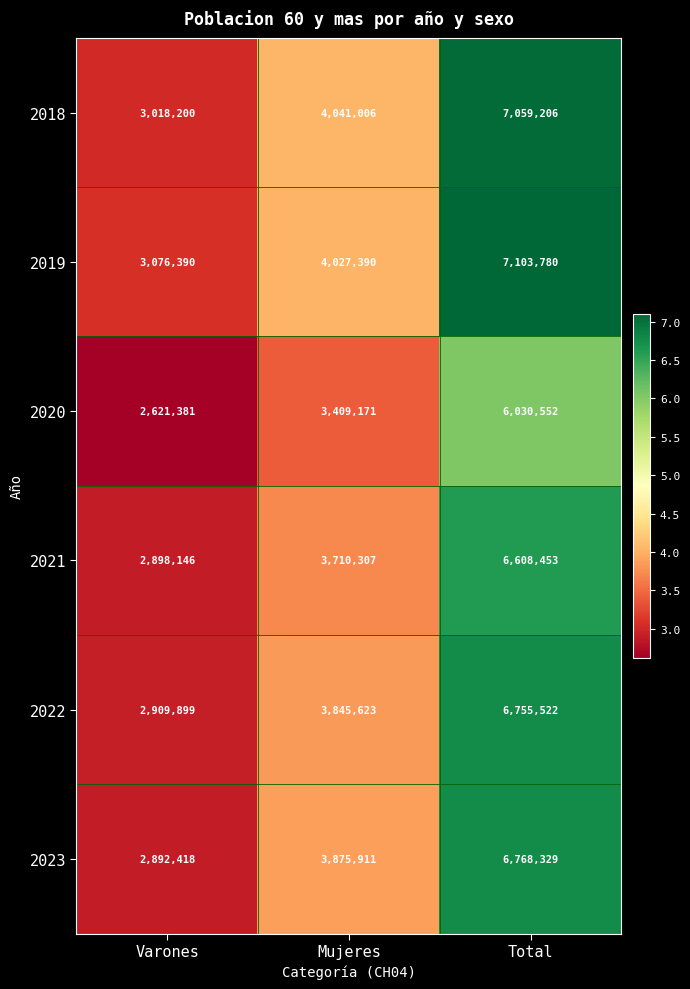

At which category does the chart reach its peak across all series?

Total